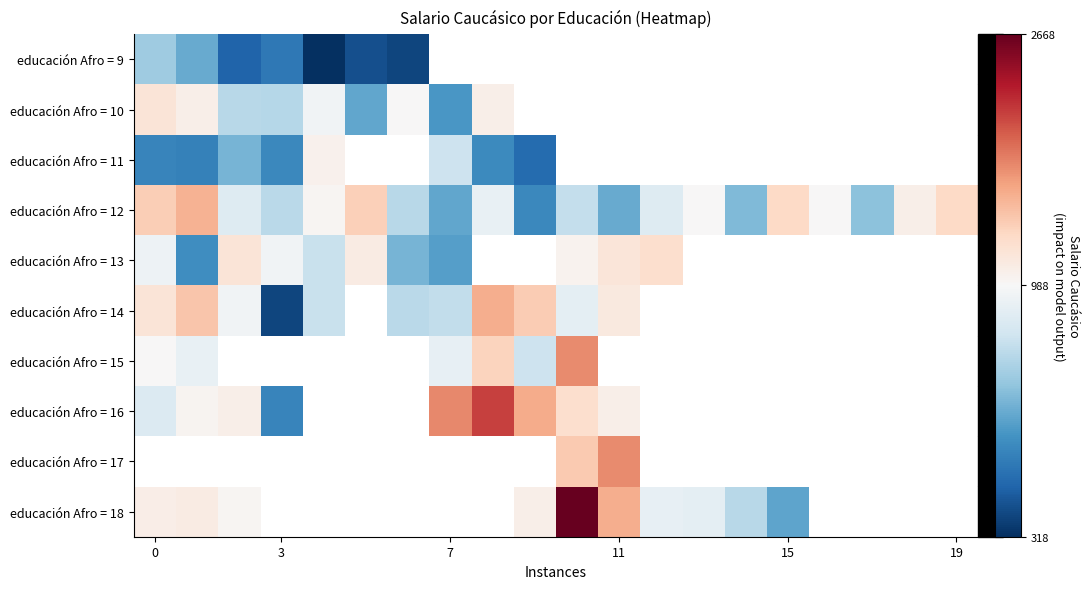

Rank the series by their maximum value, from lowest to highest.

educación Afro = 9, educación Afro = 11, educación Afro = 10, educación Afro = 13, educación Afro = 12, educación Afro = 14, educación Afro = 15, educación Afro = 16, educación Afro = 17, educación Afro = 18